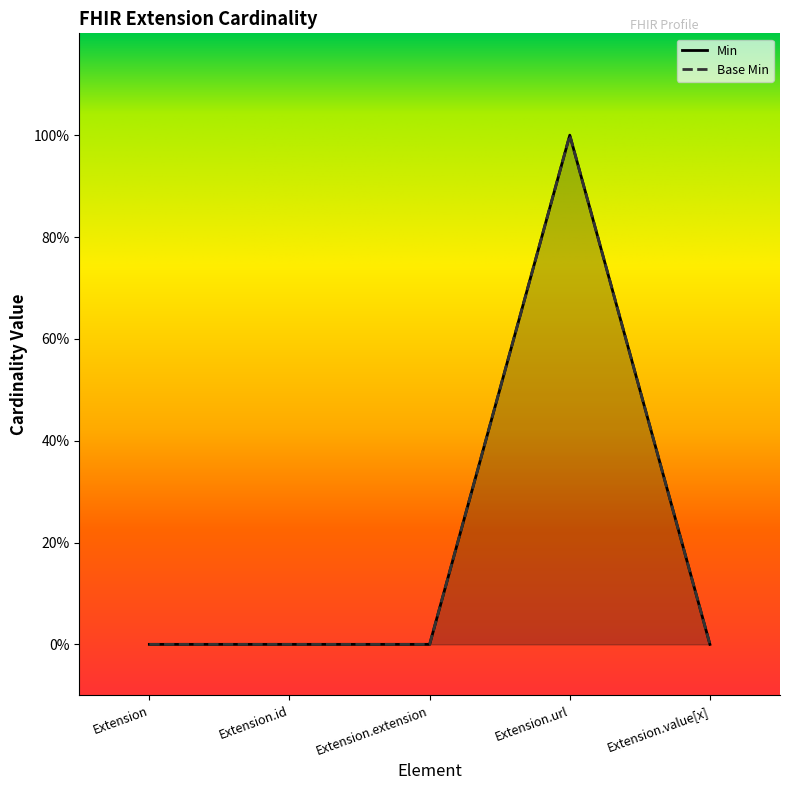

At which category is the sum across all series the highest?

Extension.url